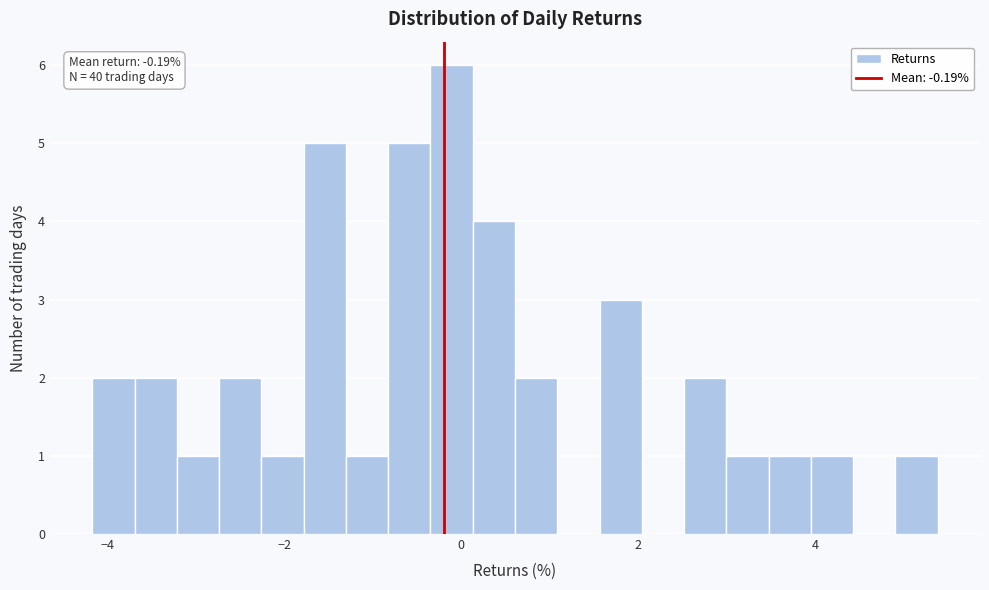

Read against the x-axis, roughly where is the centre of the tallest bar?

-0.2